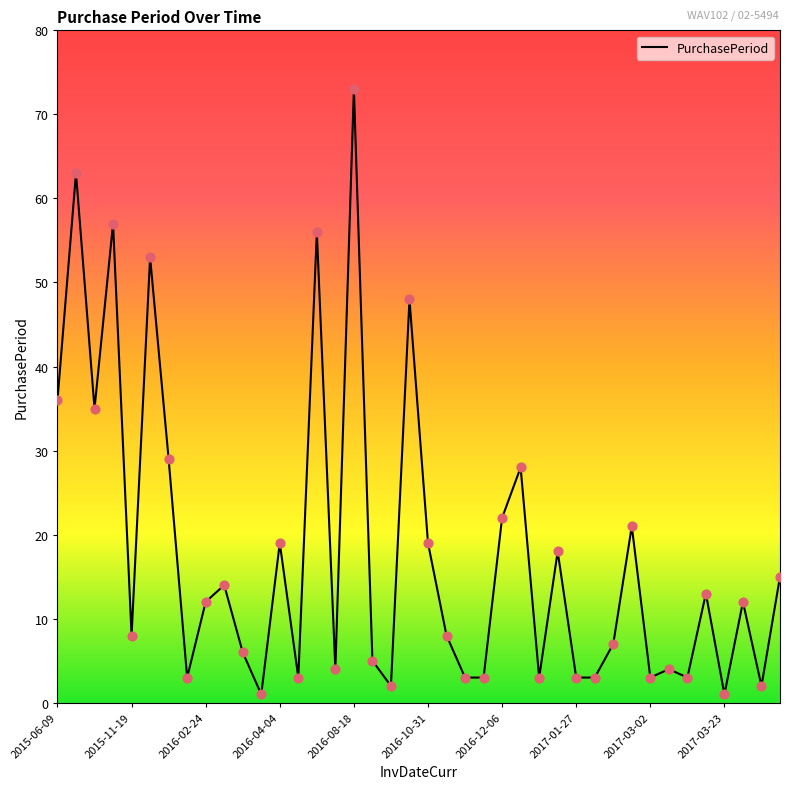

What is the greatest value displayed?

73